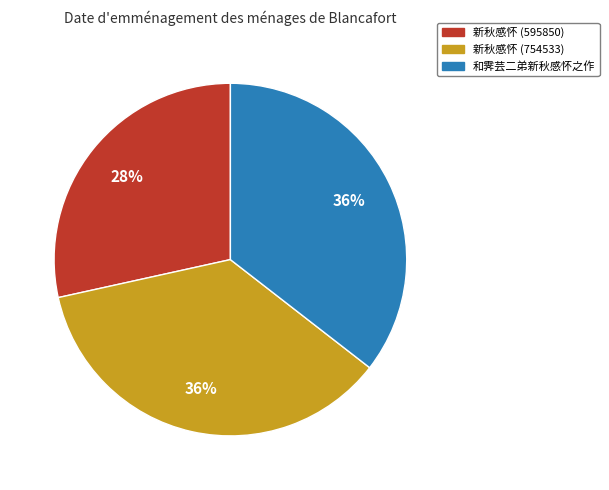

Between 新秋感怀 (595850) and 和霁芸二弟新秋感怀之作, which is larger?

和霁芸二弟新秋感怀之作